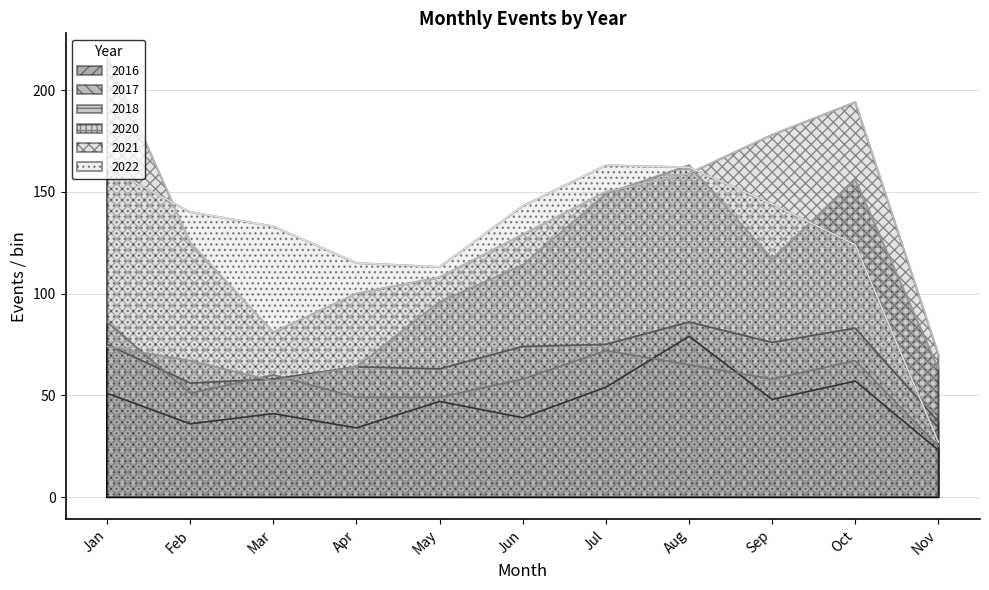

What is the sum of the 2016 values at Feb and Sep?

84